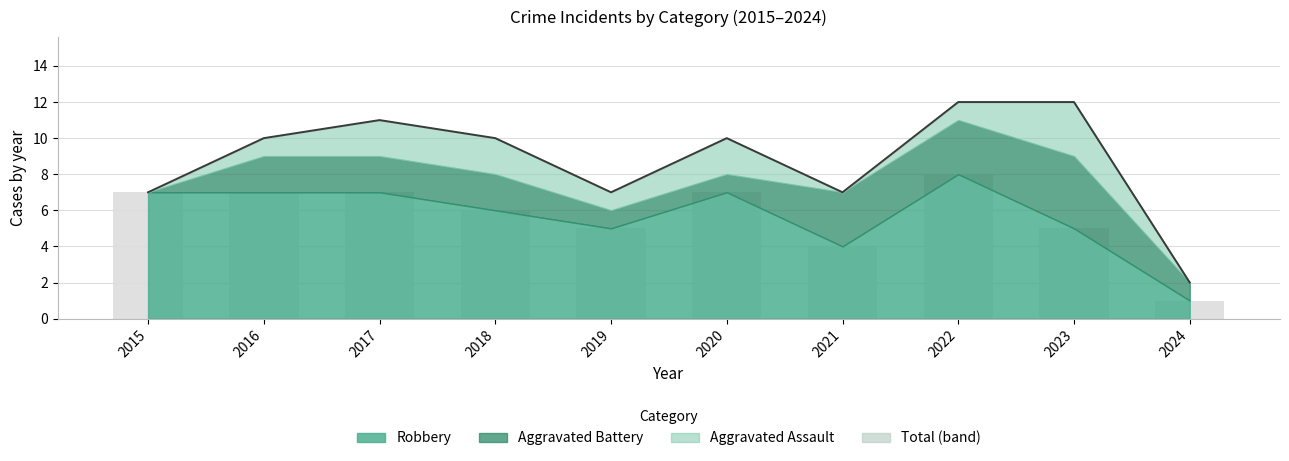

How many data points does each series have?

10